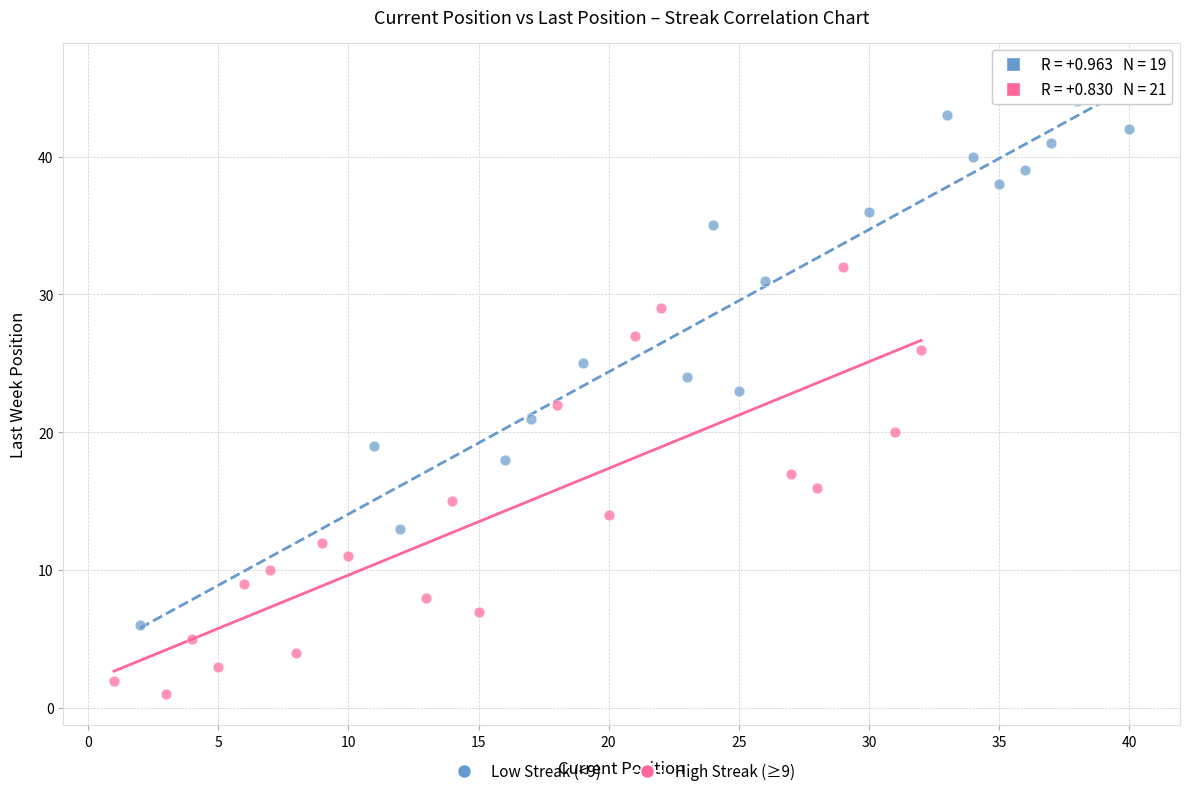

Which series contains the highest Y value?

Low Streak (<9)